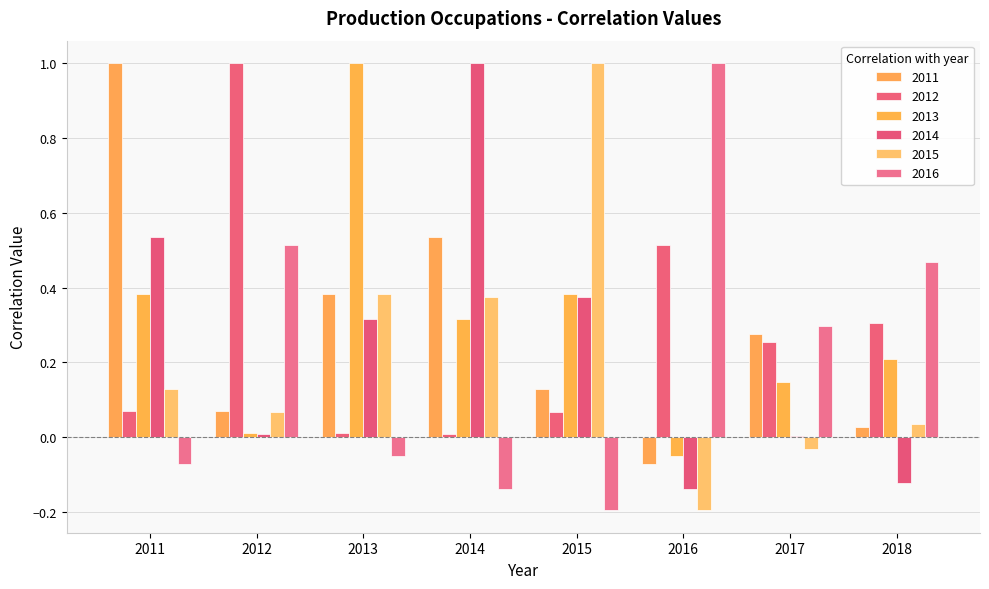

How many series are shown in this chart?

6